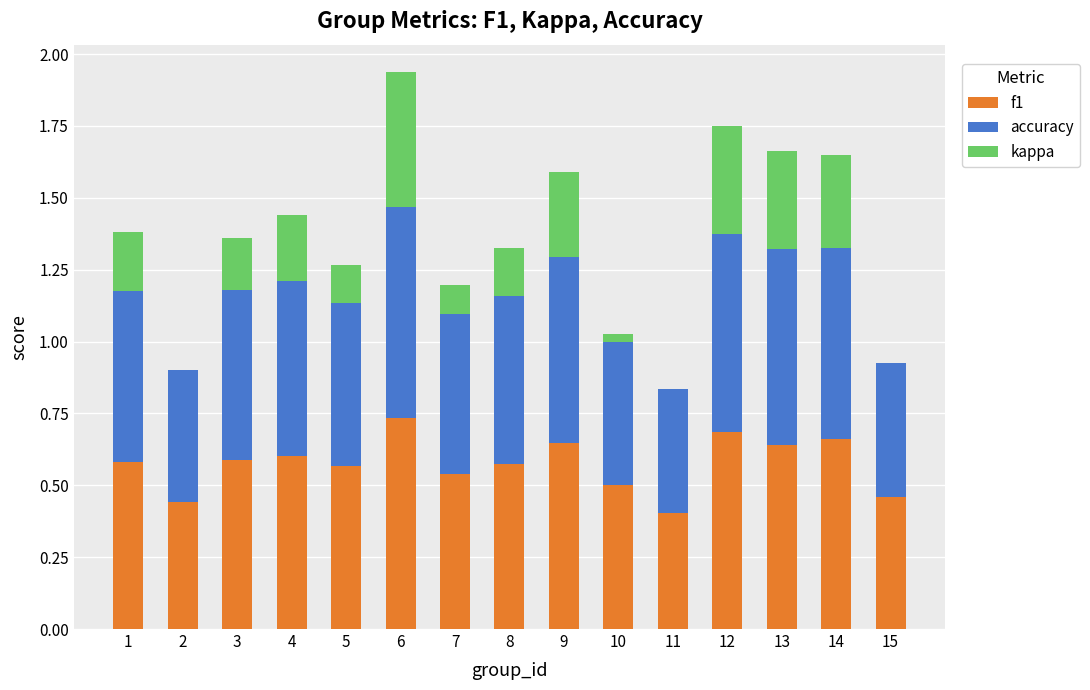

Is it true that f1 equals 0.7 at 14?

True